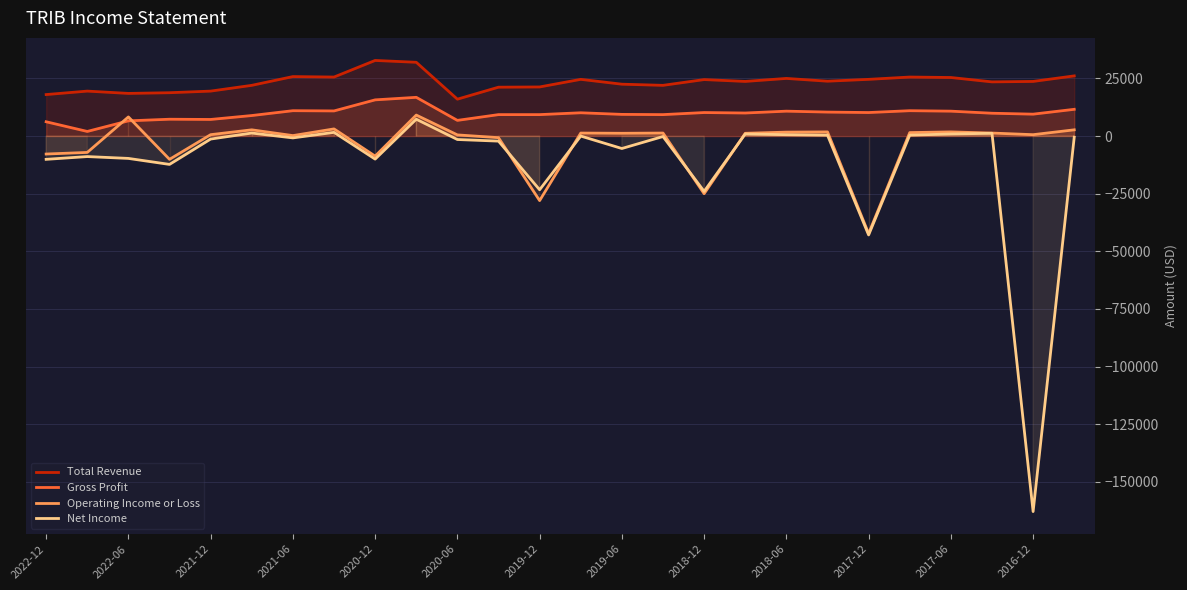

At which label does Operating Income or Loss first exceed 1200?

2022-06